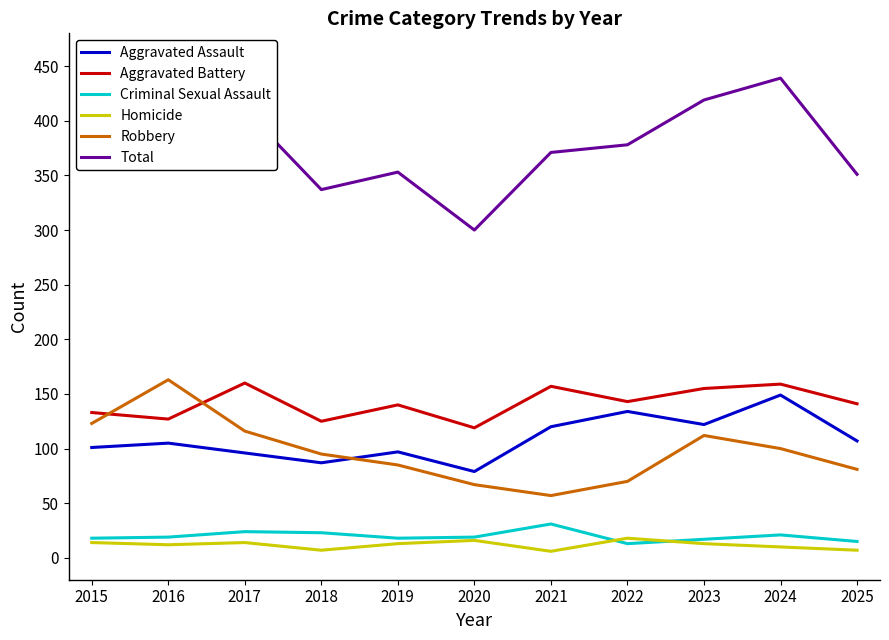

What are all the series names shown in the legend?

Aggravated Assault, Aggravated Battery, Criminal Sexual Assault, Homicide, Robbery, Total